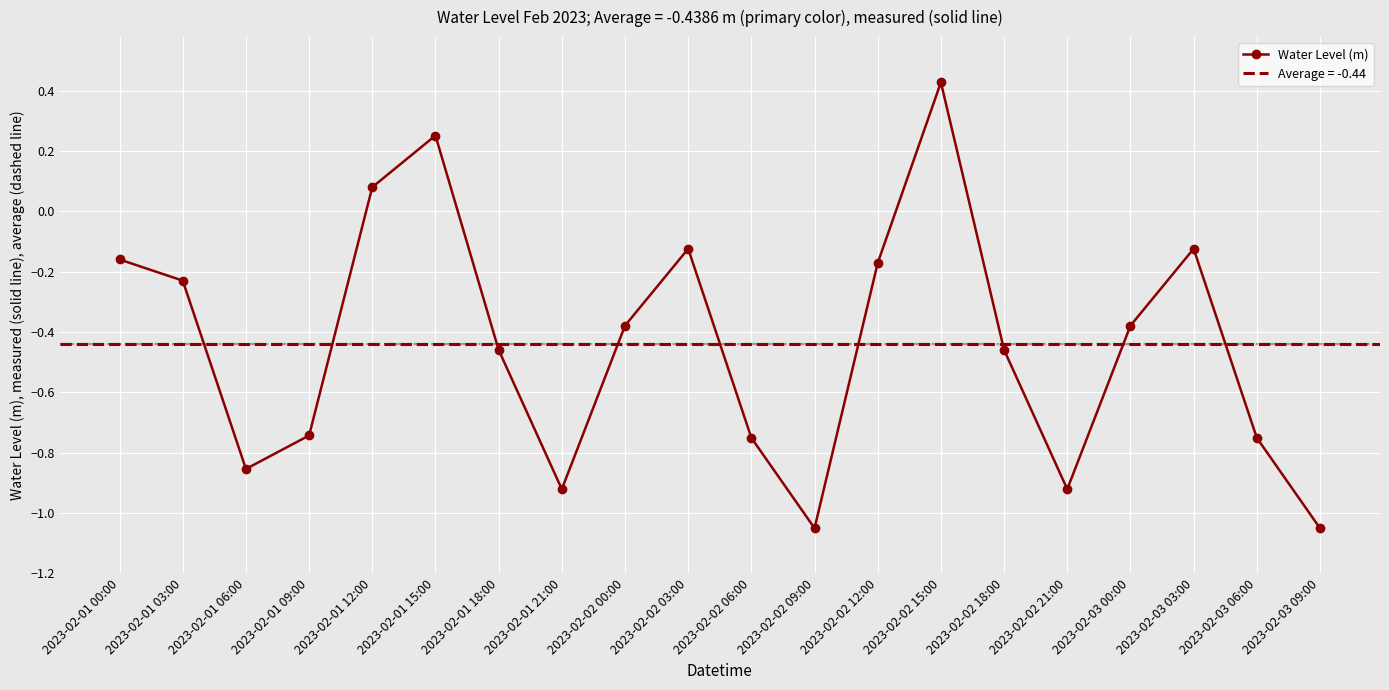

What is the sum of all values?

-8.8